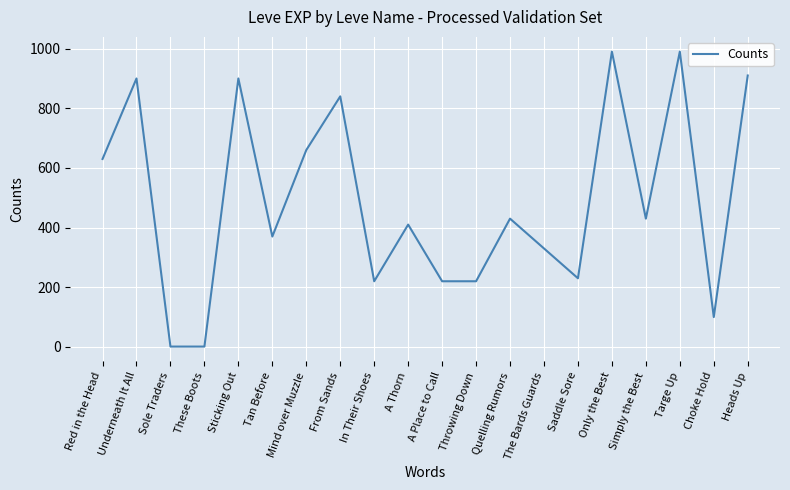

Between Tan Before and Only the Best, which is larger?

Only the Best